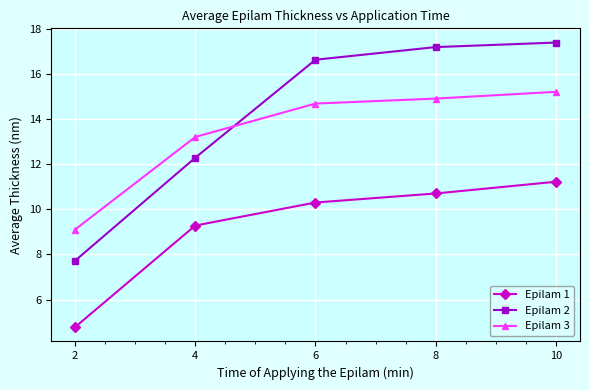

List the labels in order of Epilam 3 value, largest first.

10, 8, 6, 4, 2